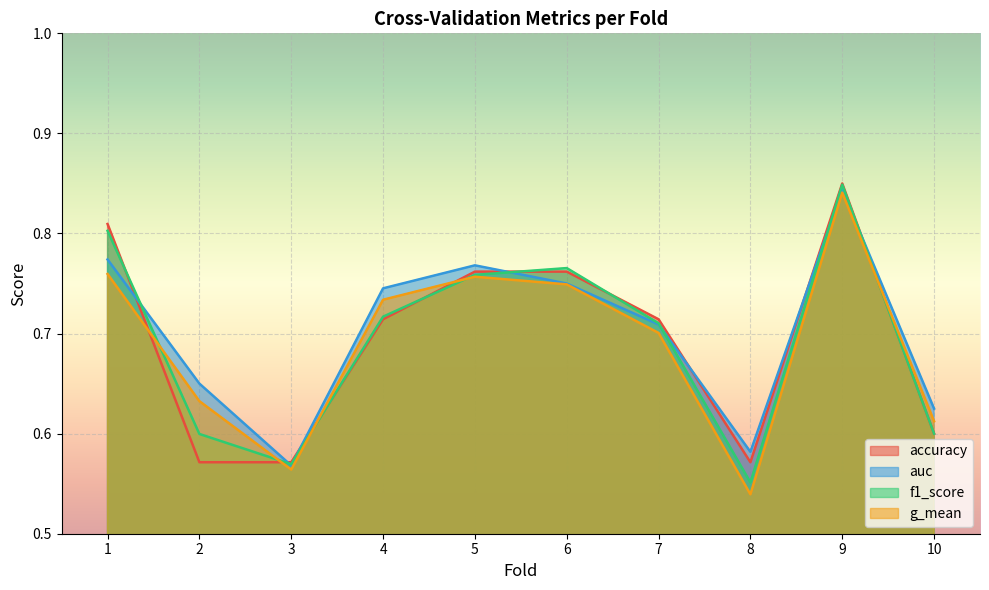

Reading left to right, transcribe all the data shown in this chart.

accuracy: 1=0.8	2=0.6	3=0.6	4=0.7	5=0.8	6=0.8	7=0.7	8=0.6	9=0.8	10=0.6
auc: 1=0.8	2=0.7	3=0.6	4=0.7	5=0.8	6=0.8	7=0.7	8=0.6	9=0.8	10=0.6
f1_score: 1=0.8	2=0.6	3=0.6	4=0.7	5=0.8	6=0.8	7=0.7	8=0.6	9=0.8	10=0.6
g_mean: 1=0.8	2=0.6	3=0.6	4=0.7	5=0.8	6=0.7	7=0.7	8=0.5	9=0.8	10=0.6